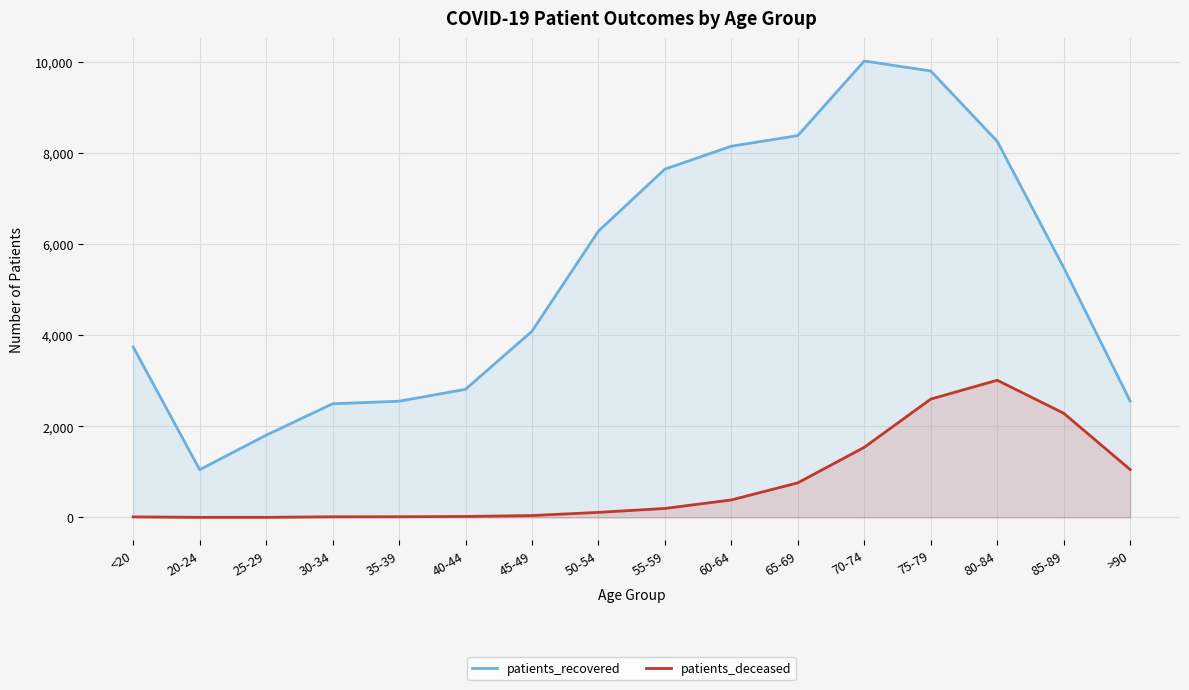

How many values in the patients_recovered series exceed 5491?

7